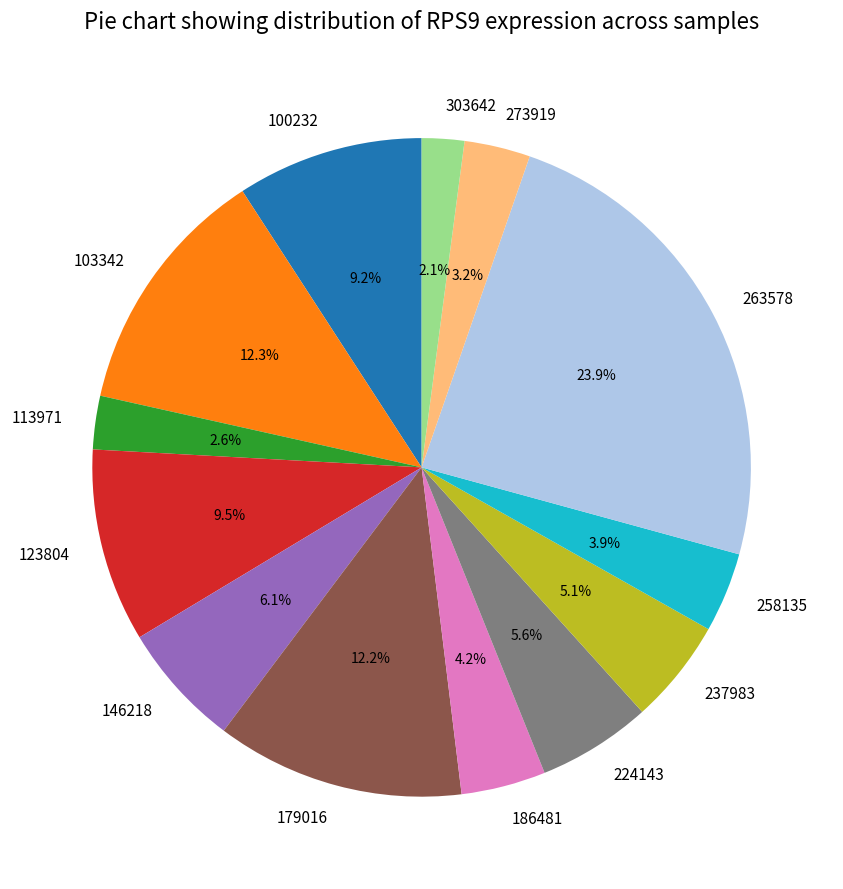

To the nearest percent, what is the average slice percentage?

8%